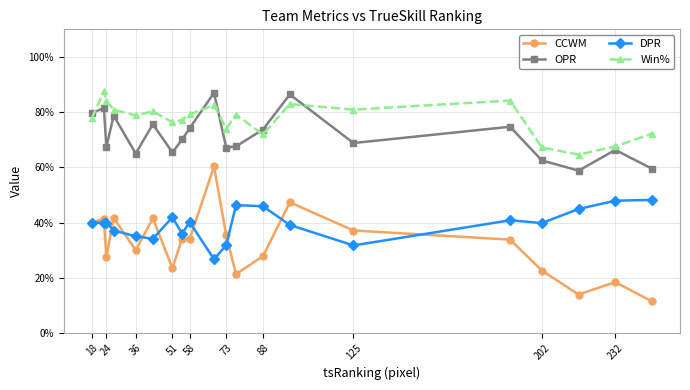

Which series has the largest total across all categories?

Win%